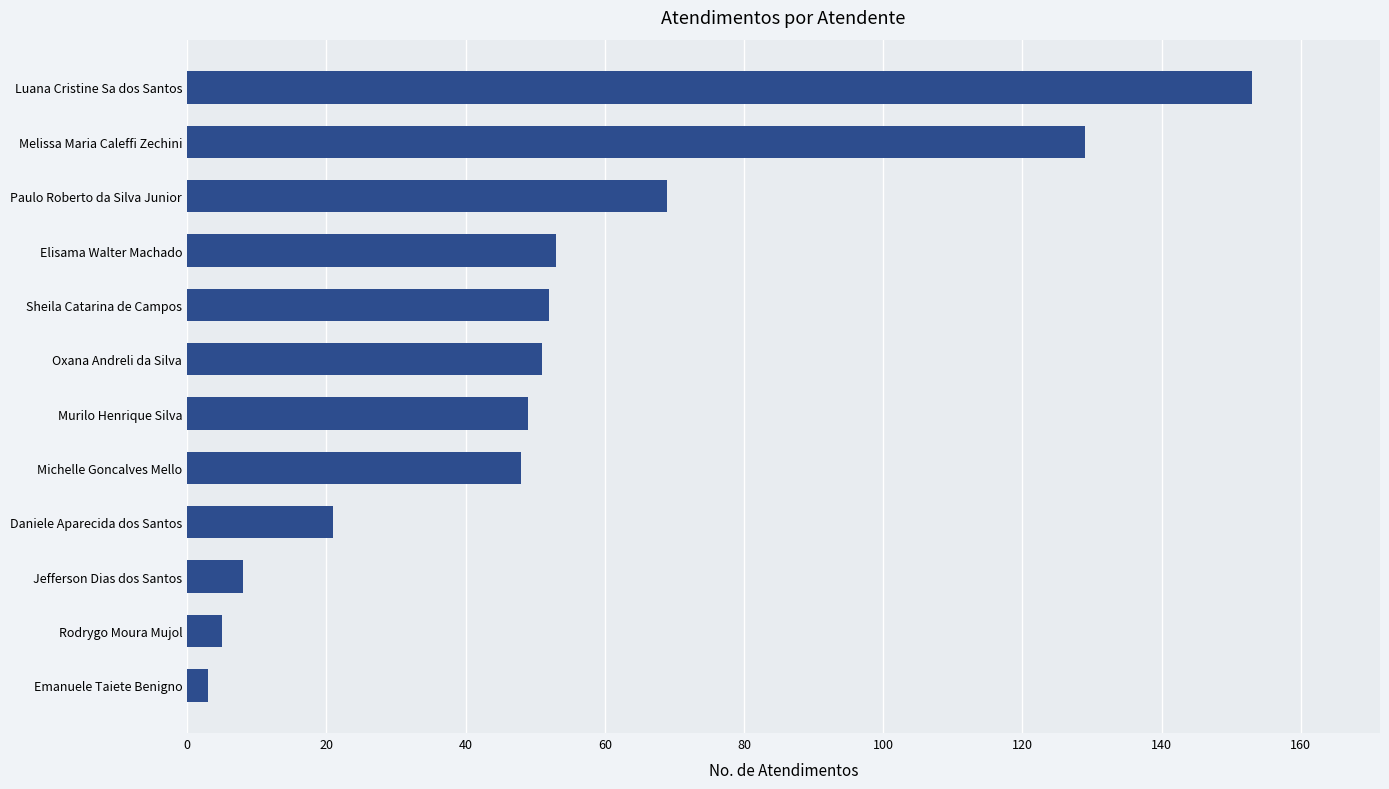

What is the sum of all values?

641